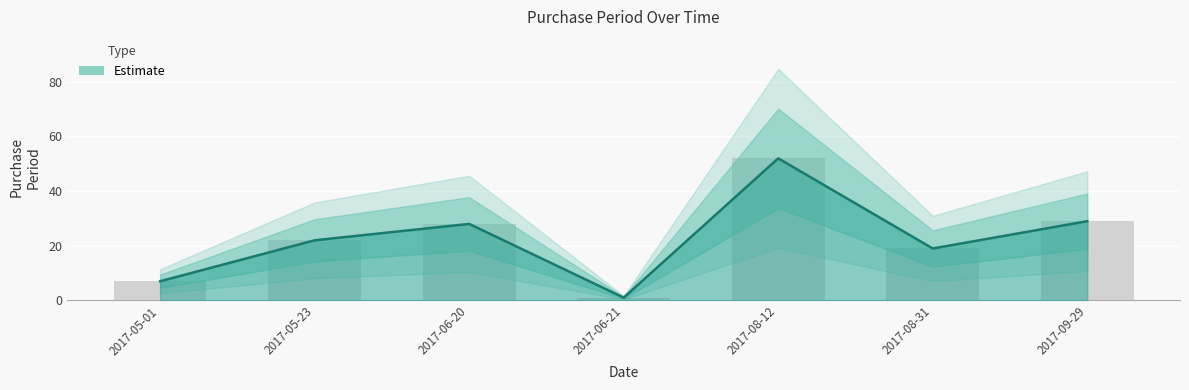

Are the bars grouped side by side (vs. stacked)?

No